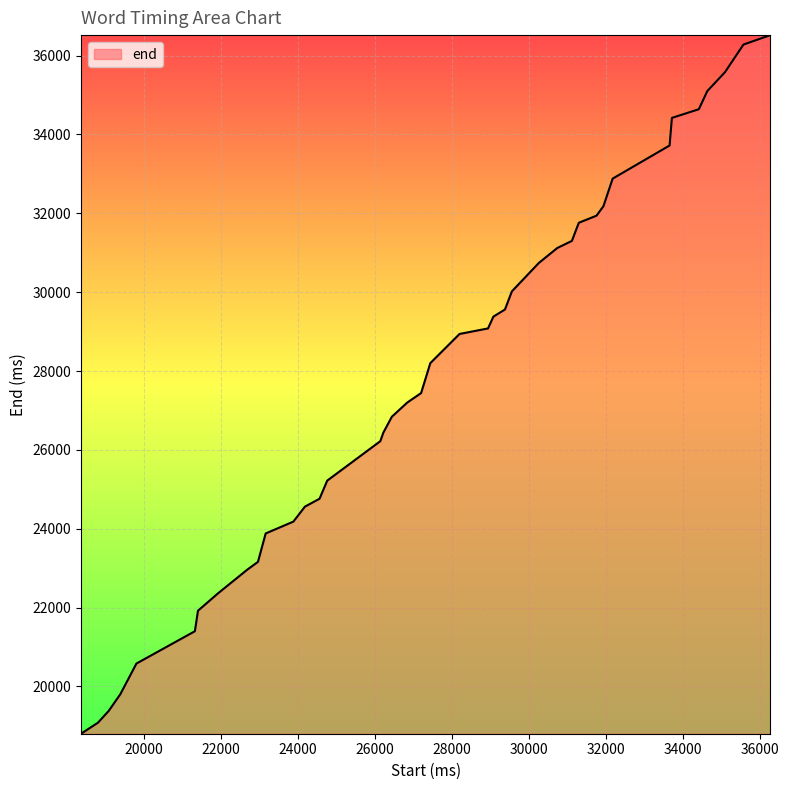

What is the maximum value shown in the chart?

36520